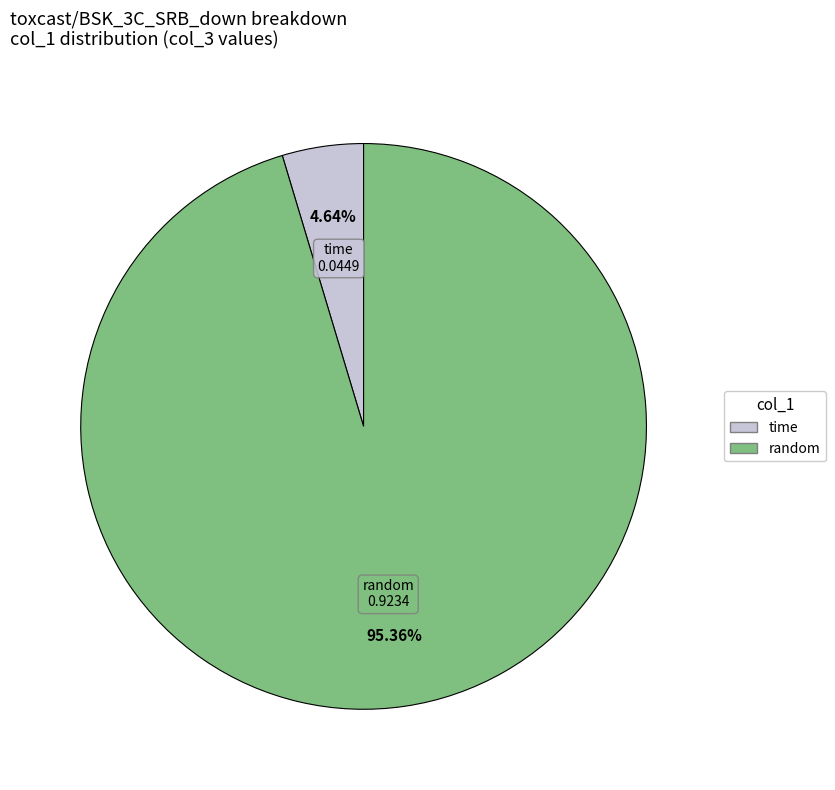

Does any single category account for the majority?

Yes